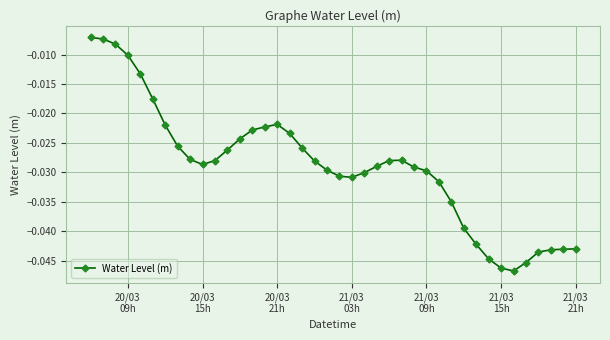

What is the sum of all values?

-1.2